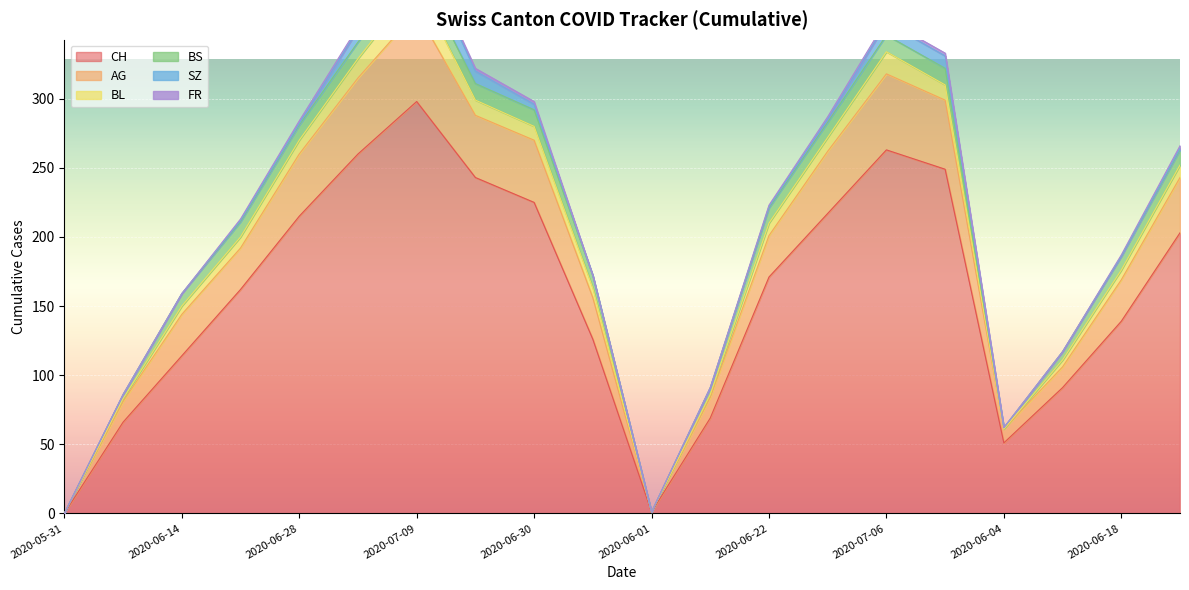

Reading left to right, transcribe all the data shown in this chart.

CH: 2020-05-31=0	2020-06-07=66	2020-06-14=114	2020-06-21=162	2020-06-28=215	2020-07-05=260	2020-07-09=298	2020-07-02=243	2020-06-30=225	2020-06-15=126	2020-06-01=1	2020-06-08=69	2020-06-22=171	2020-06-29=217	2020-07-06=263	2020-07-03=249	2020-06-04=51	2020-06-11=91	2020-06-18=139	2020-06-25=203
AG: 2020-05-31=0	2020-06-07=15	2020-06-14=30	2020-06-21=30	2020-06-28=45	2020-07-05=55	2020-07-09=65	2020-07-02=45	2020-06-30=45	2020-06-15=30	2020-06-01=0	2020-06-08=15	2020-06-22=30	2020-06-29=45	2020-07-06=55	2020-07-03=50	2020-06-04=10	2020-06-11=15	2020-06-18=30	2020-06-25=40
BL: 2020-05-31=0	2020-06-07=2	2020-06-14=6	2020-06-21=8	2020-06-28=10	2020-07-05=14	2020-07-09=20	2020-07-02=11	2020-06-30=10	2020-06-15=7	2020-06-01=0	2020-06-08=2	2020-06-22=9	2020-06-29=10	2020-07-06=16	2020-07-03=11	2020-06-04=0	2020-06-11=5	2020-06-18=7	2020-06-25=9
BS: 2020-05-31=0	2020-06-07=3	2020-06-14=9	2020-06-21=11	2020-06-28=11	2020-07-05=12	2020-07-09=12	2020-07-02=12	2020-06-30=12	2020-06-15=9	2020-06-01=0	2020-06-08=5	2020-06-22=11	2020-06-29=11	2020-07-06=12	2020-07-03=12	2020-06-04=1	2020-06-11=6	2020-06-18=10	2020-06-25=11
SZ: 2020-05-31=0	2020-06-07=0	2020-06-14=0	2020-06-21=1	2020-06-28=1	2020-07-05=9	2020-07-09=17	2020-07-02=9	2020-06-30=4	2020-06-15=0	2020-06-01=0	2020-06-08=0	2020-06-22=1	2020-06-29=2	2020-07-06=9	2020-07-03=9	2020-06-04=0	2020-06-11=0	2020-06-18=0	2020-06-25=1
FR: 2020-05-31=0	2020-06-07=0	2020-06-14=0	2020-06-21=1	2020-06-28=2	2020-07-05=2	2020-07-09=2	2020-07-02=2	2020-06-30=2	2020-06-15=0	2020-06-01=0	2020-06-08=0	2020-06-22=1	2020-06-29=2	2020-07-06=2	2020-07-03=2	2020-06-04=0	2020-06-11=0	2020-06-18=1	2020-06-25=2